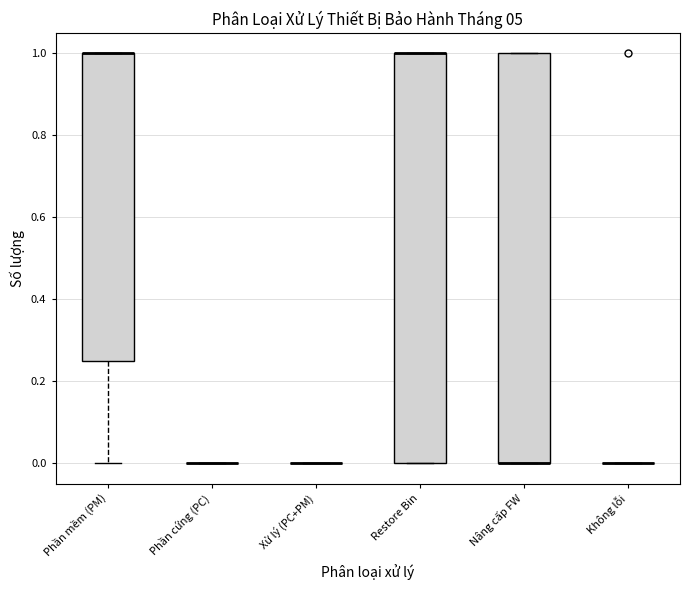

Reading left to right, read every box against the y-axis: the position of its median line, the range the box covers, and the ends of its whiskers. The values are not printed on the chart, so give them approximately, as read against the axis.

Phần mềm (PM): median 1.00 (drawn on the box's upper edge), box 0.26 to 1.00, whiskers 0.00 to 1.00
Phần cứng (PC): box collapsed to a line at 0.00, whiskers 0.00 to 0.00
Xử lý (PC+PM): box collapsed to a line at 0.00, whiskers 0.00 to 0.00
Restore Bin: median 1.00 (drawn on the box's upper edge), box 0.00 to 1.00, whiskers 0.00 to 1.00
Nâng cấp FW: median 0.00 (drawn on the box's lower edge), box 0.00 to 1.00, whiskers 0.00 to 1.00
Không lỗi: box collapsed to a line at 0.00, whiskers 0.00 to 0.00